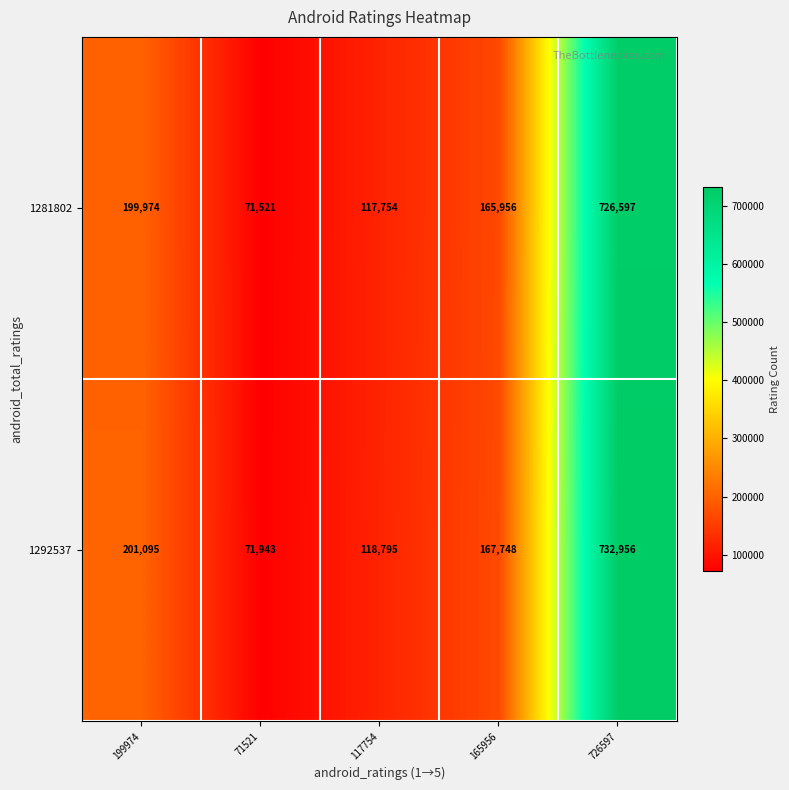

Where is 1281802 nearest to the value 399059?

199974